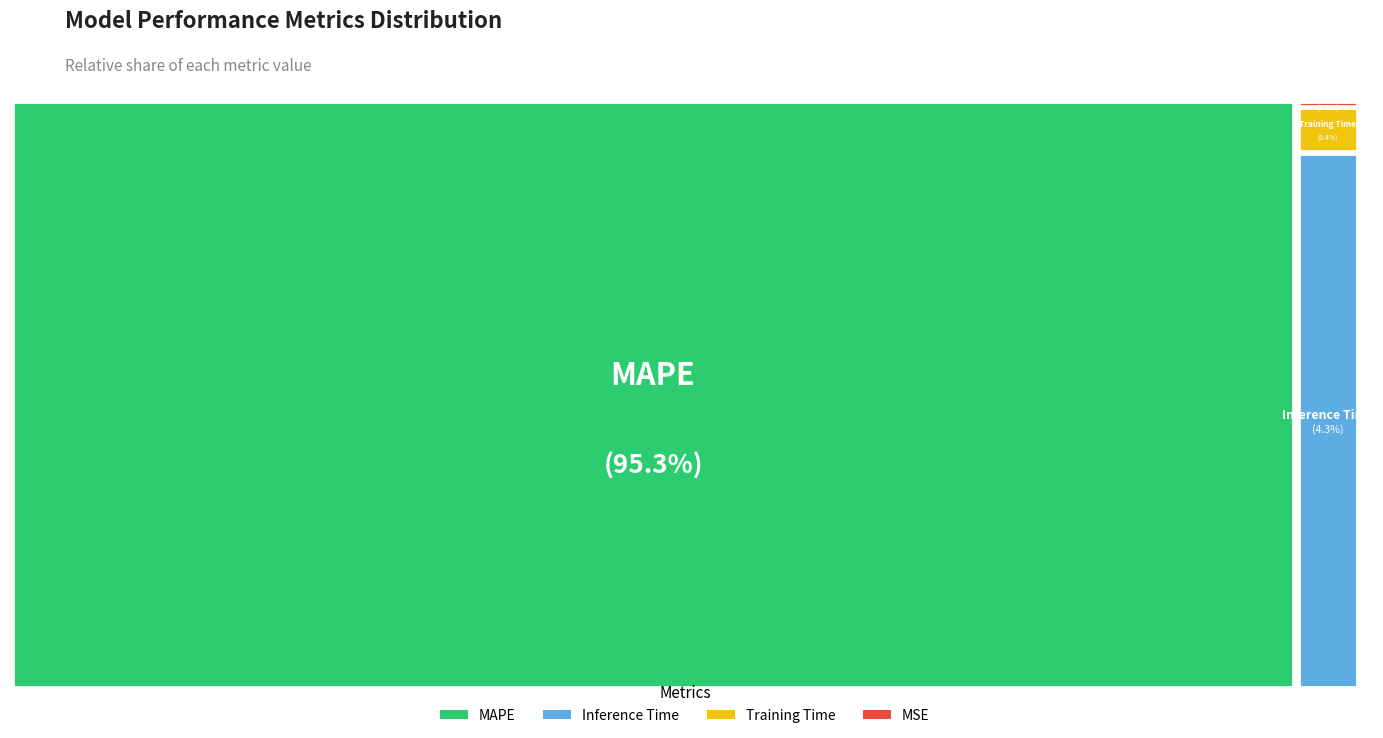

Which slice is the largest?

MAPE